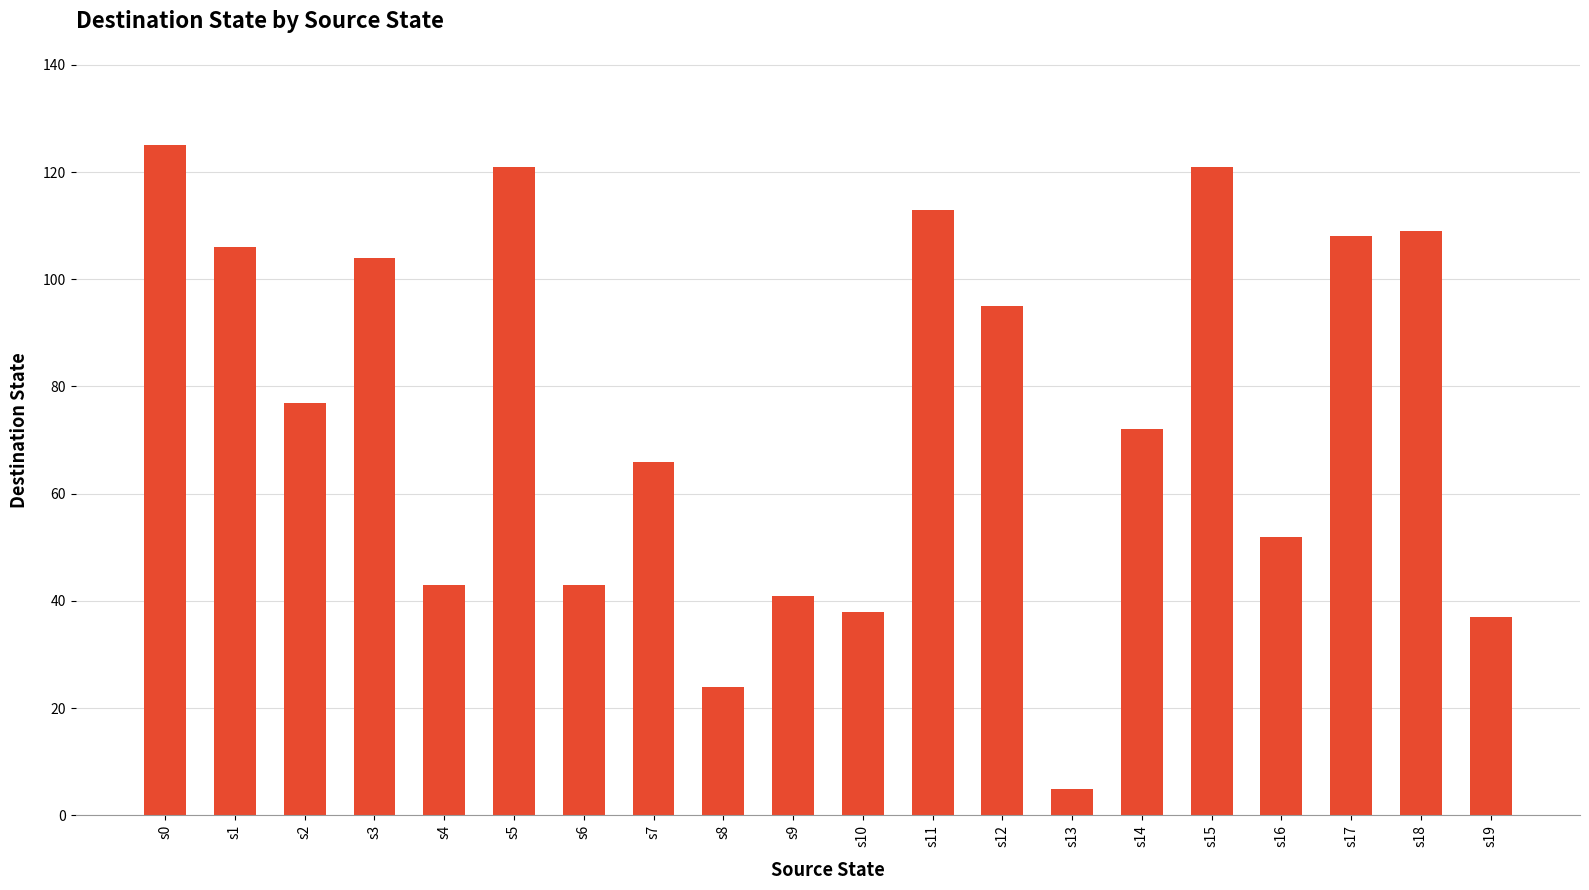

Count the number of categories in the chart.

20